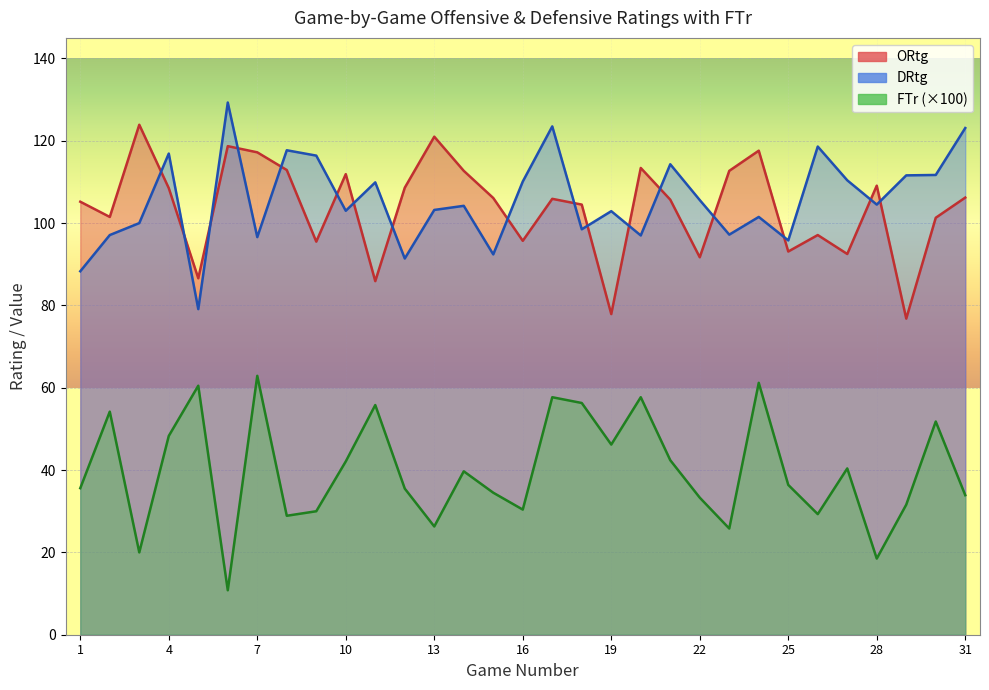

How many data points does each series have?

31